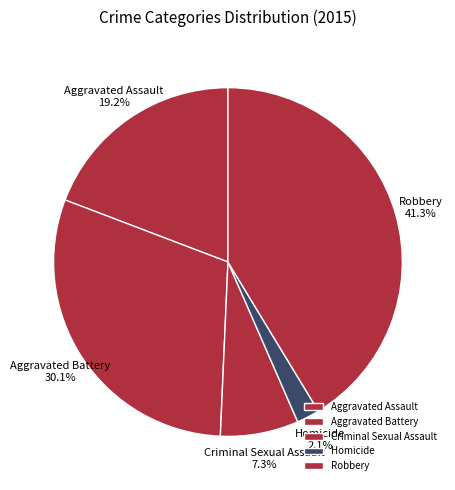

How many slices are in this pie chart?

5